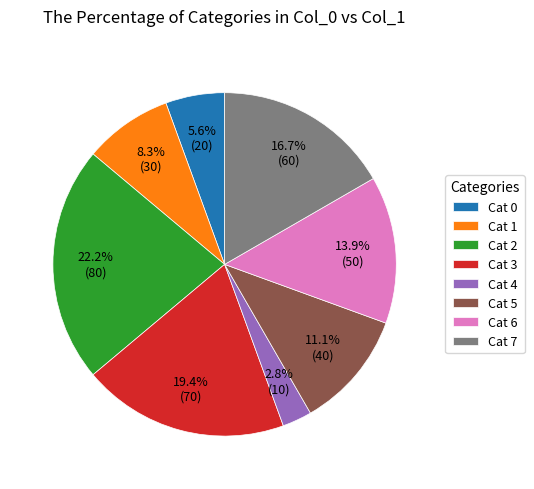

Count the number of slices in the pie.

8